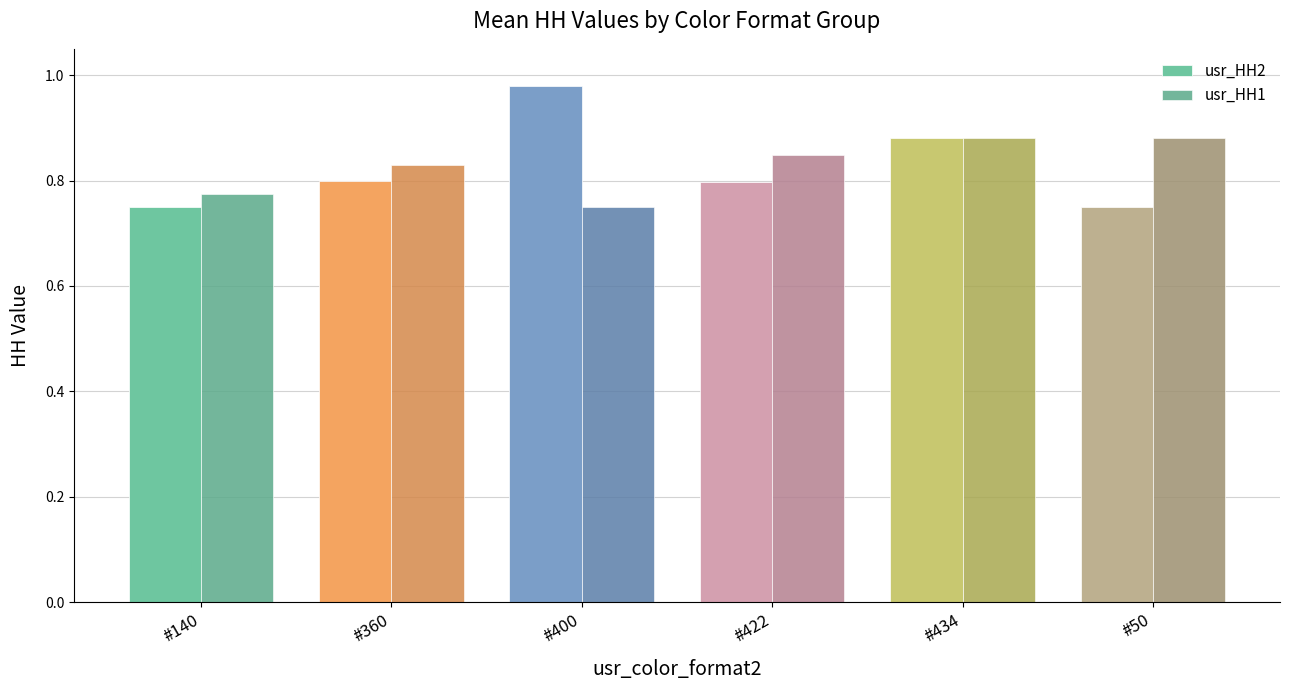

What is the label of the 6th bar from the right?

#140